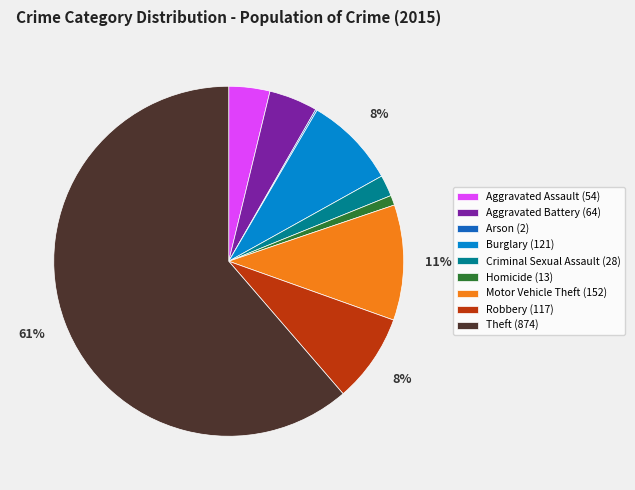

Which slice is the largest?

Theft